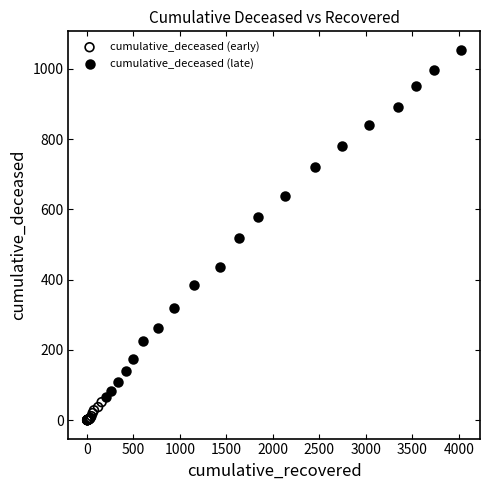

Which series reaches the maximum Y coordinate?

cumulative_deceased (late)